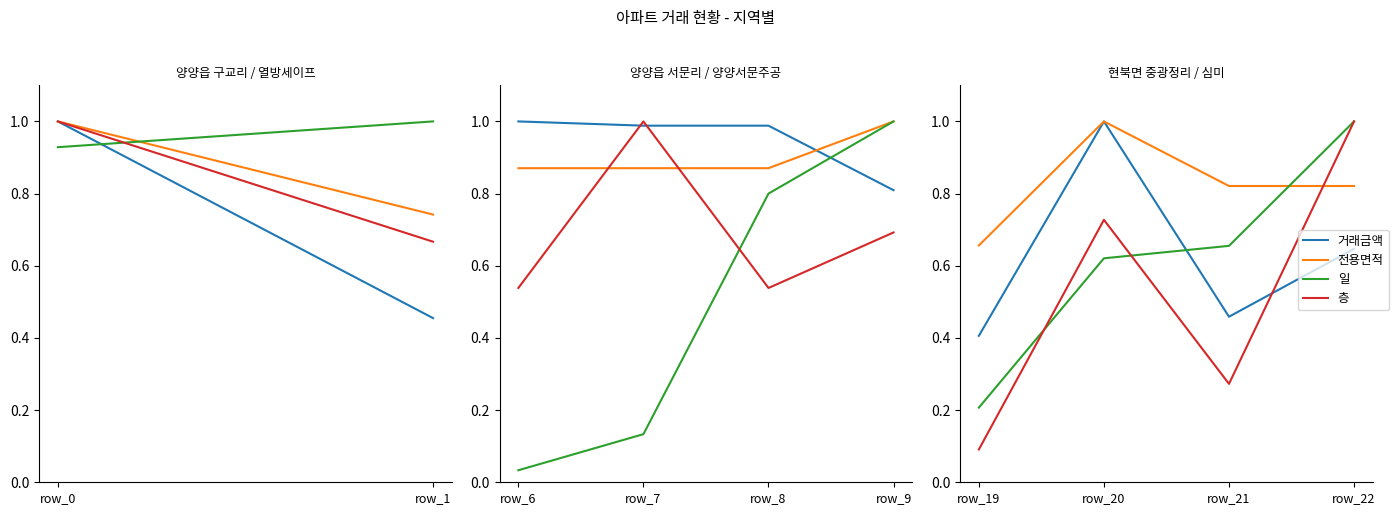

What are all the series names shown in the legend?

거래금액, 전용면적, 일, 층